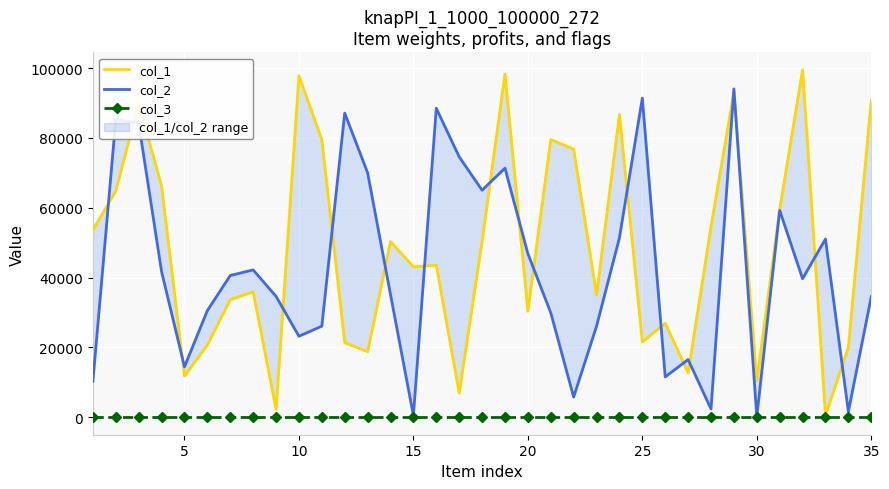

True or false: col_3 and col_2 cross at least once.

False